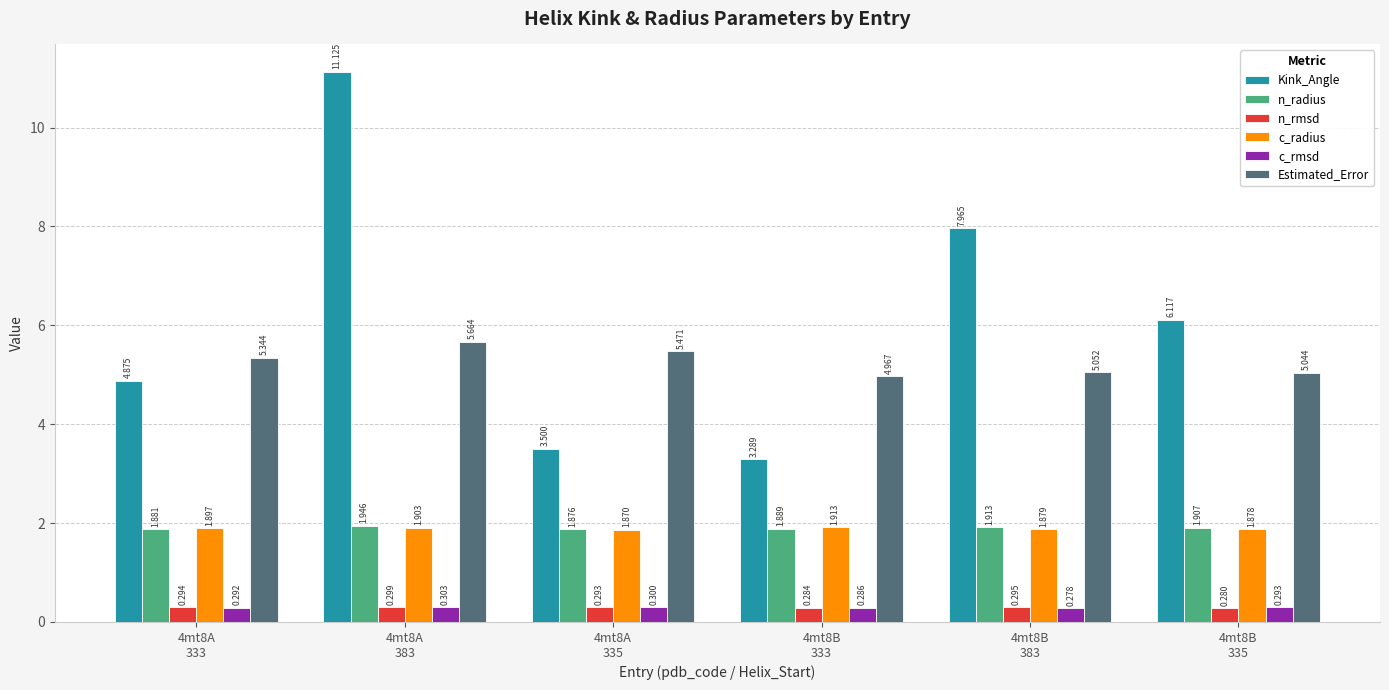

The c_radius series shows 1.9 at 4mt8B
333. True or false?

True